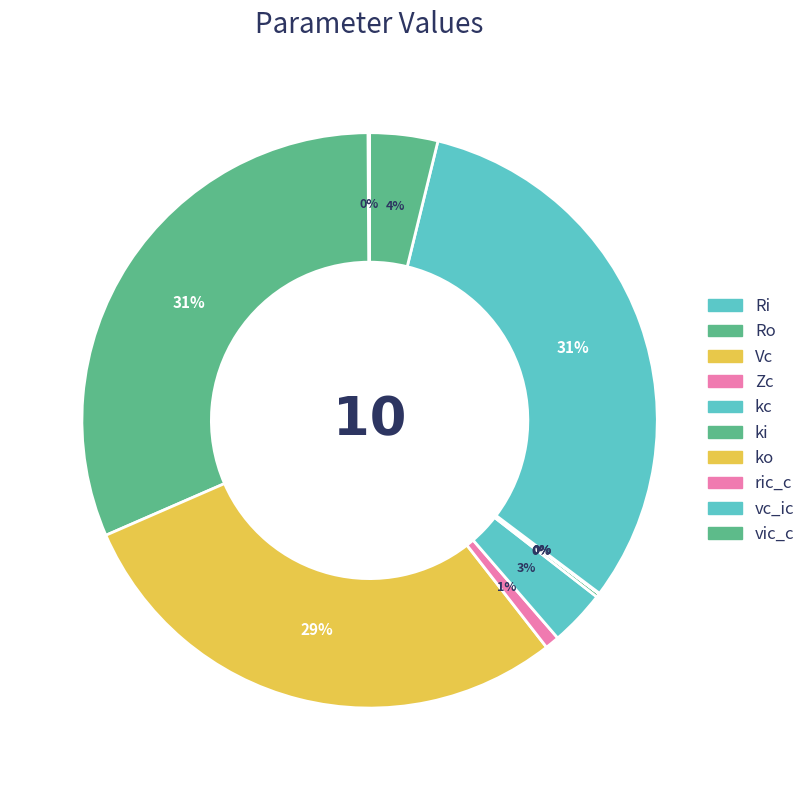

To the nearest percent, what is the average slice percentage?

10%